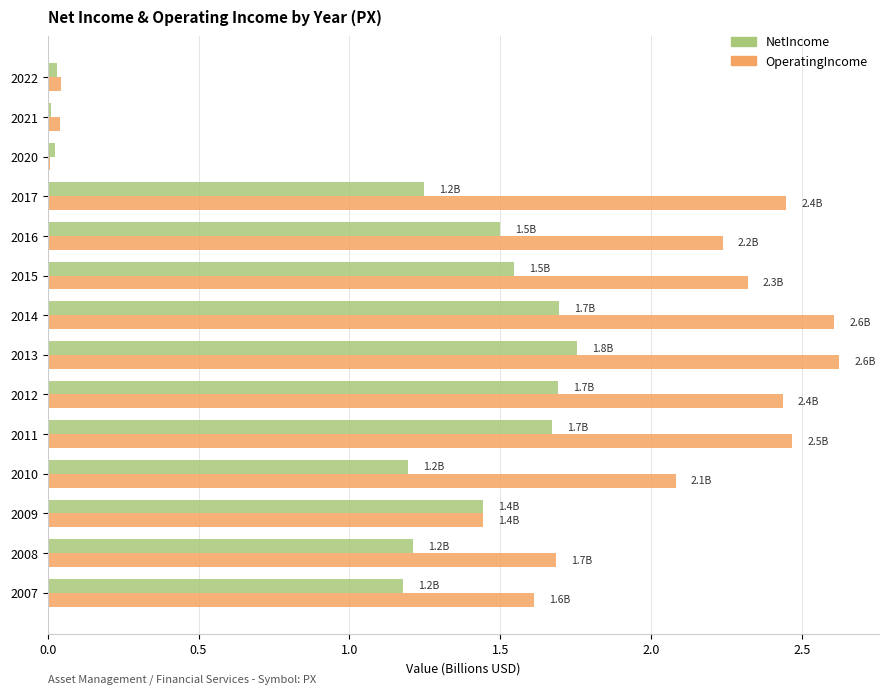

The value of NetIncome at 2011 is 1.7. True or false?

True